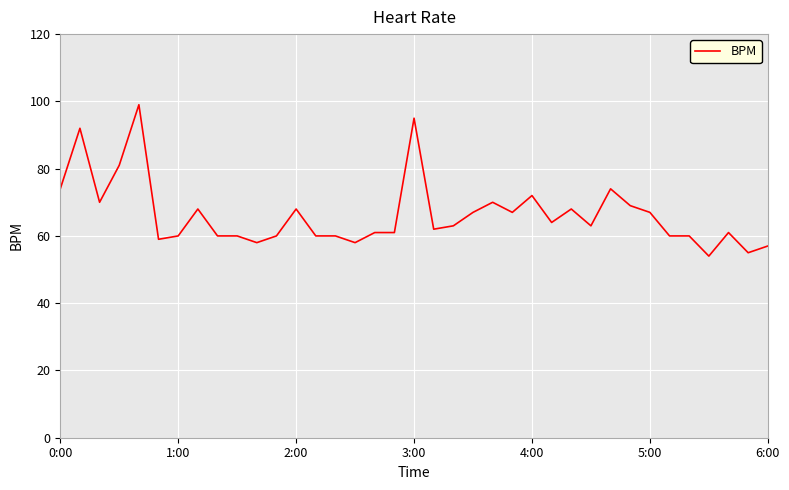

What is the minimum value shown in the chart?

54